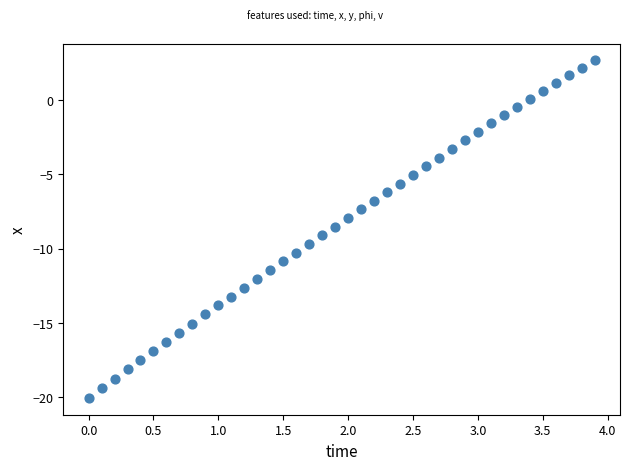

What is the range of Y values (max minus min)?

22.7